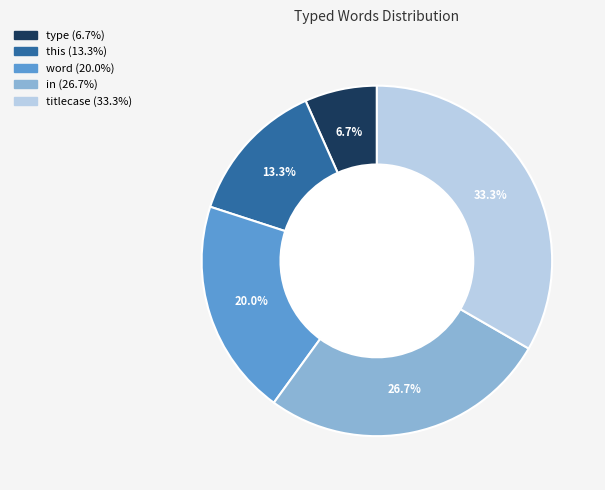

To the nearest percent, what portion does word represent?

20%